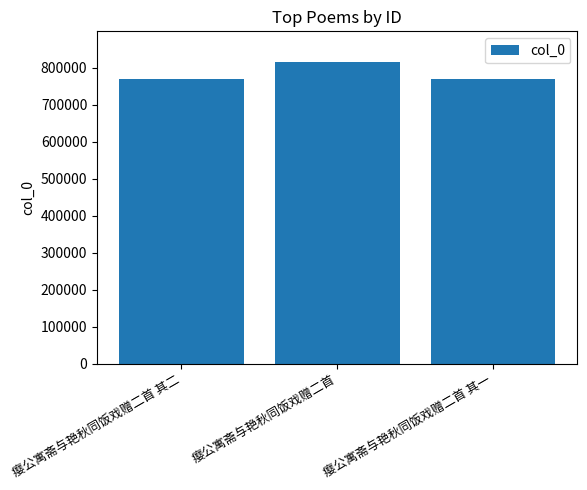

What is the approximate value at 瘿公寓斋与艳秋同饭戏赠二首?

816536